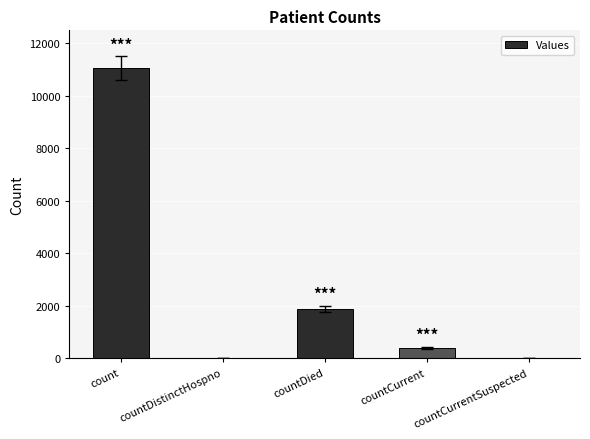

What is the change in value from countDied to countCurrent?

-1466